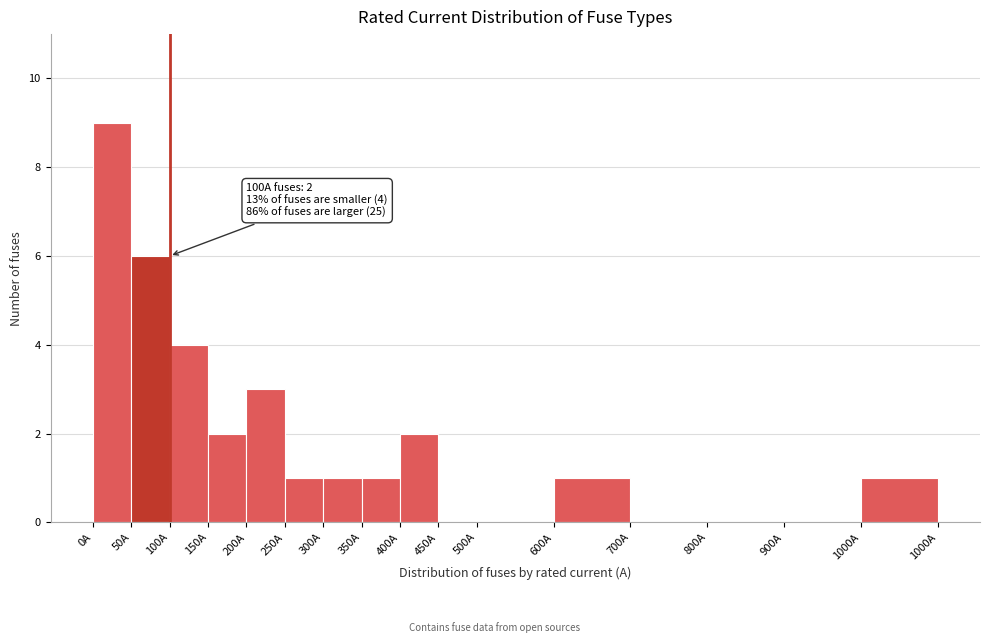

Reading left to right, what are all the values shown in this chart?

0A=9	50A=6	100A=4	150A=2	200A=3	250A=1	300A=1	350A=1	400A=2	450A=0	500A=0	600A=1	700A=0	800A=0	900A=0	1000A=1